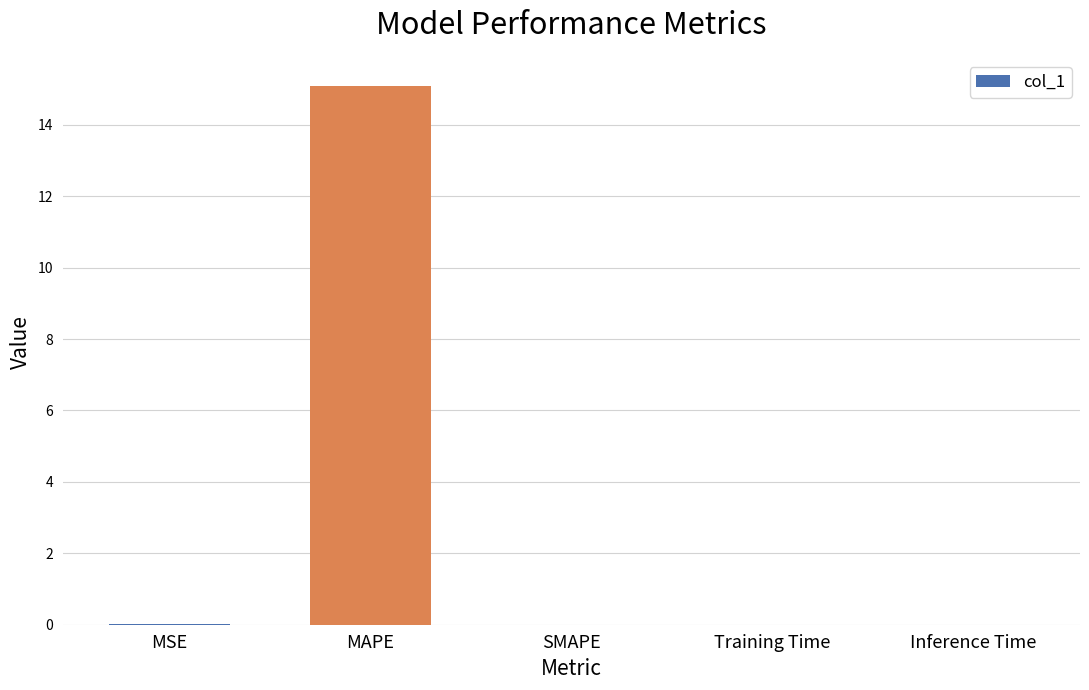

Are the bars horizontal?

No